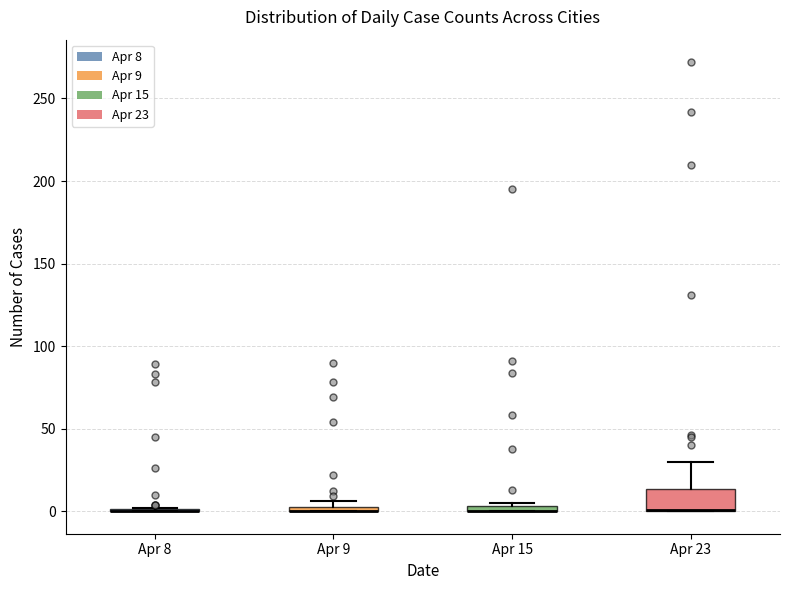

Where is the lower edge of the box for Apr 15 on the y-axis? The values are not printed on the chart, so give them approximately, as read against the axis.

0